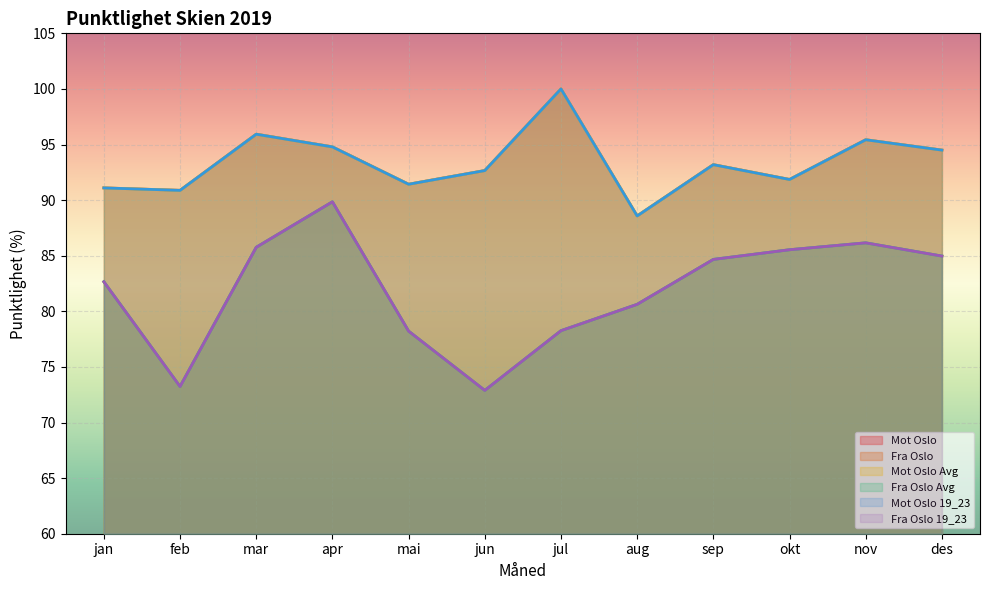

At which label is Fra Oslo 19_23 closest to 81?

aug